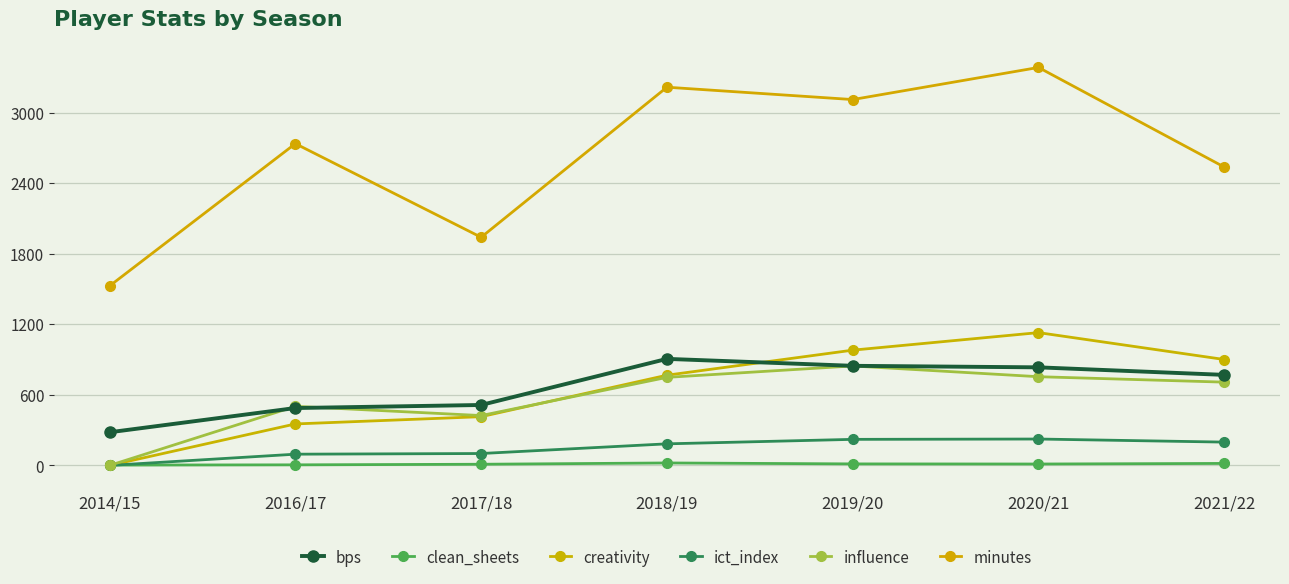

At how many categories does at least one series exceed 127?

7